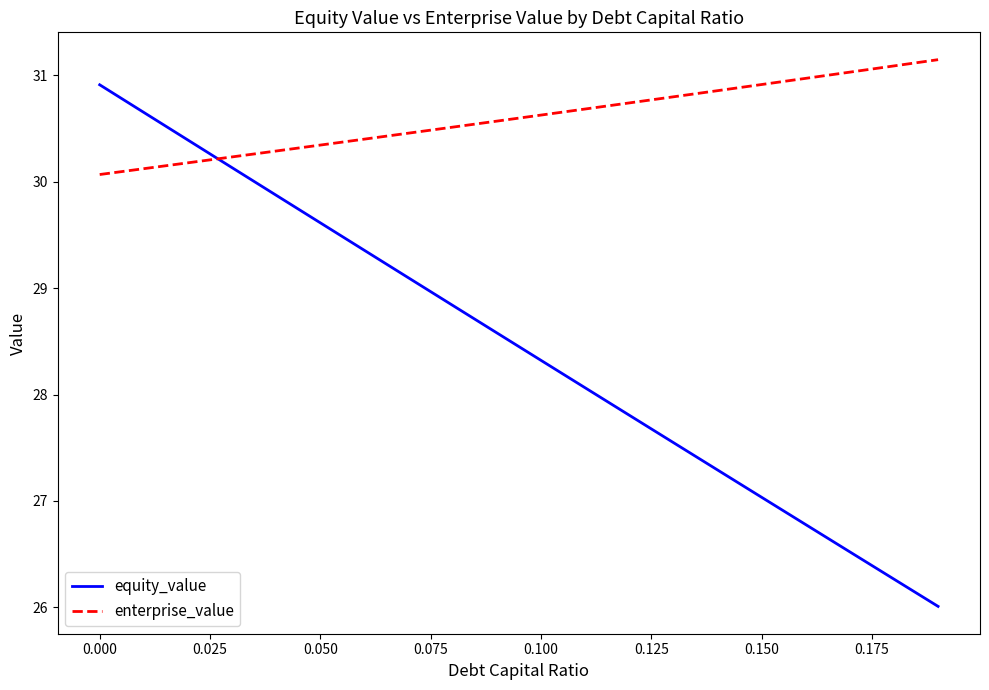

Rank the series by their maximum value, from highest to lowest.

enterprise_value, equity_value